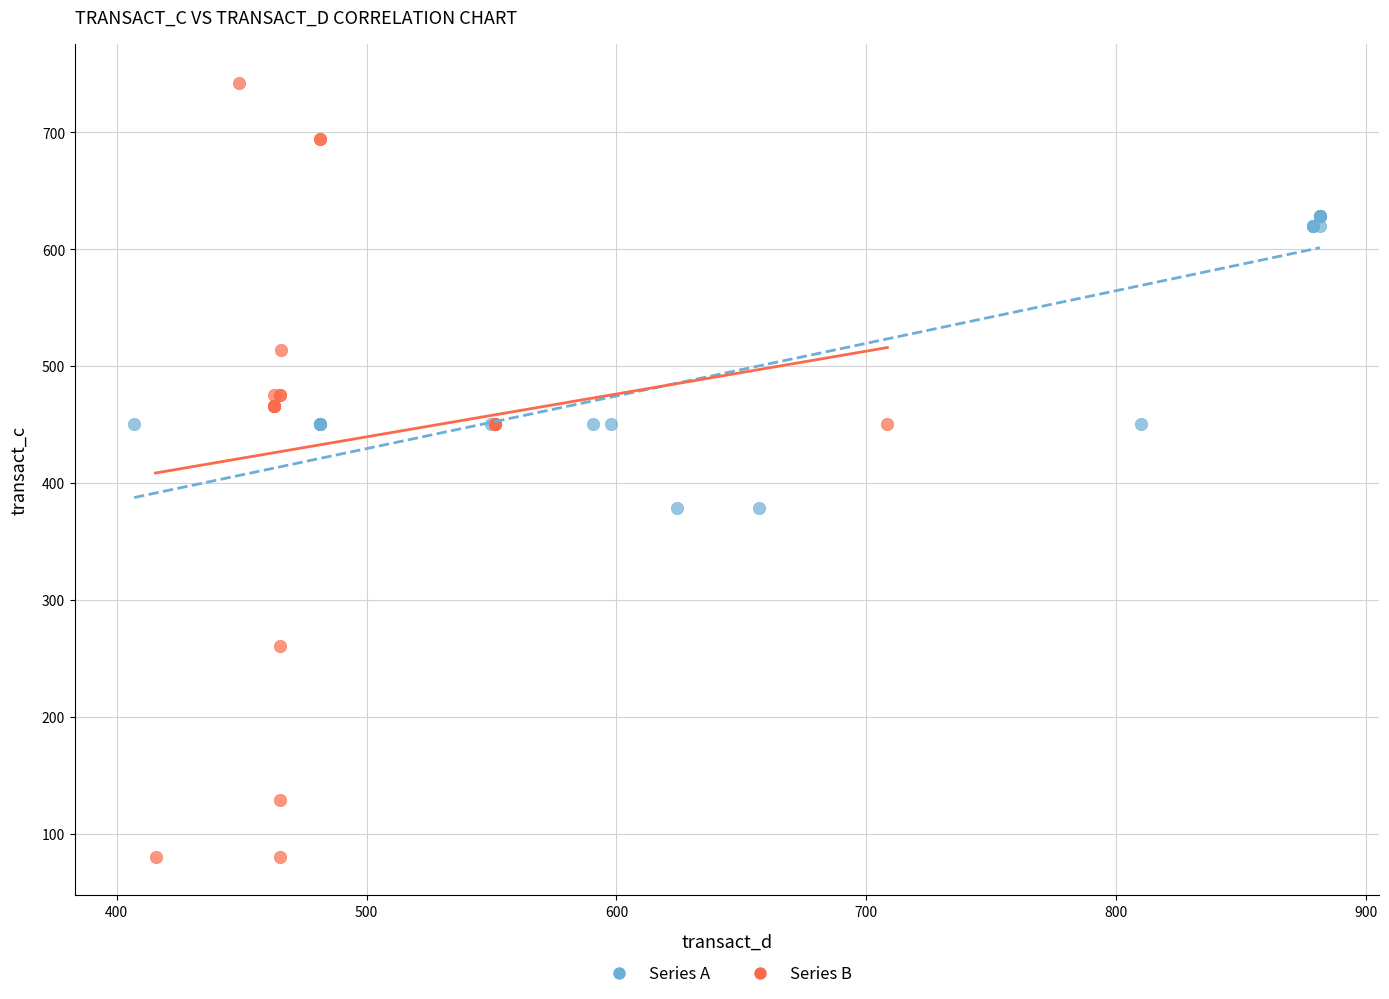

Which series has the widest spread of Y values?

Series B